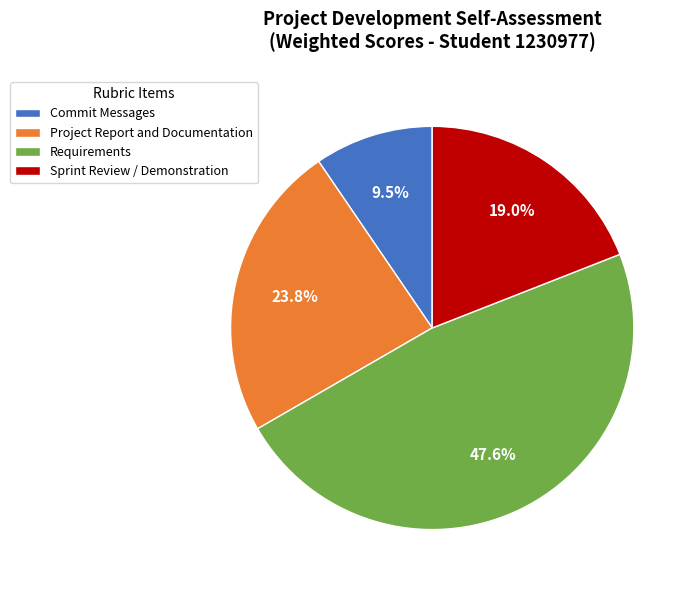

Rank the categories by value from lowest to highest.

Commit Messages, Sprint Review / Demonstration, Project Report and Documentation, Requirements